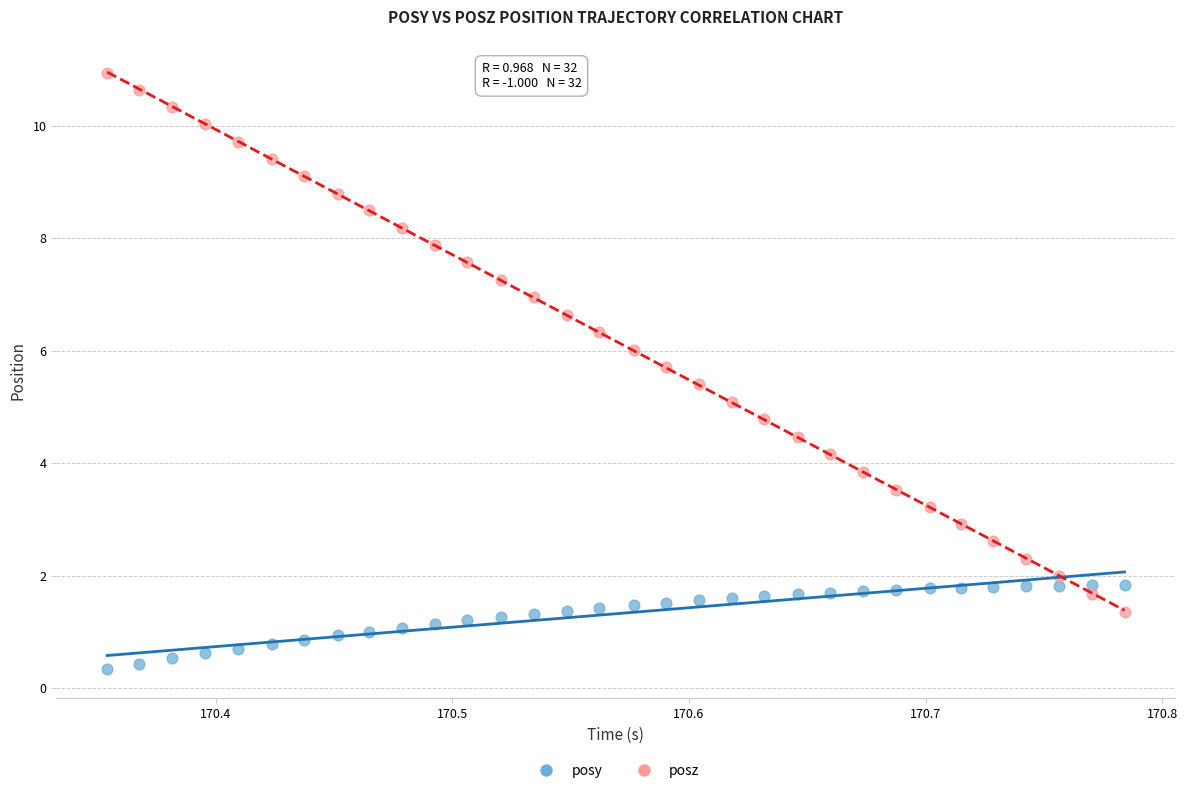

Which series has the widest spread of Y values?

posz